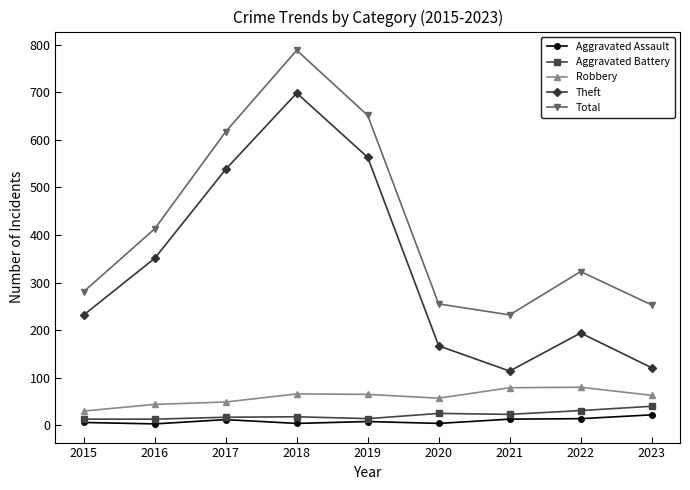

Read the Theft value at 2018, to the nearest 100.

700